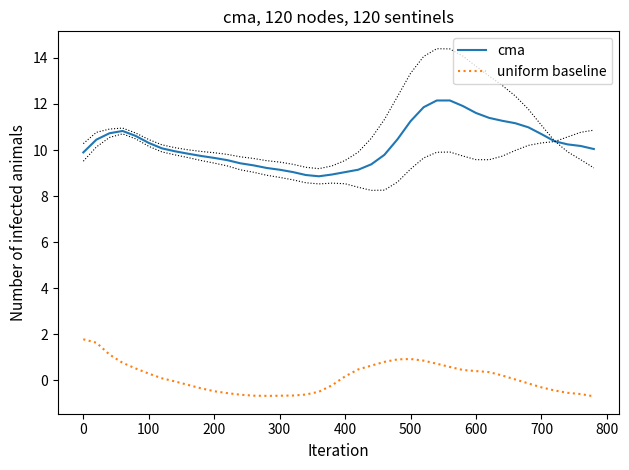

What is the minimum value for uniform baseline?

-0.7